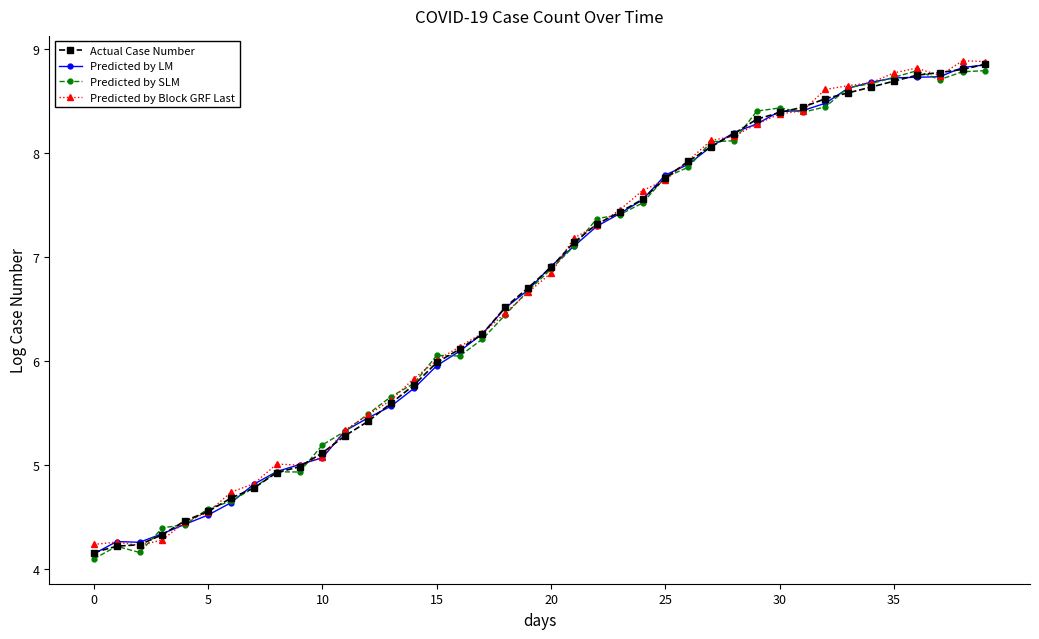

What is the value of the Predicted by LM point at the 26th from the left?

7.8